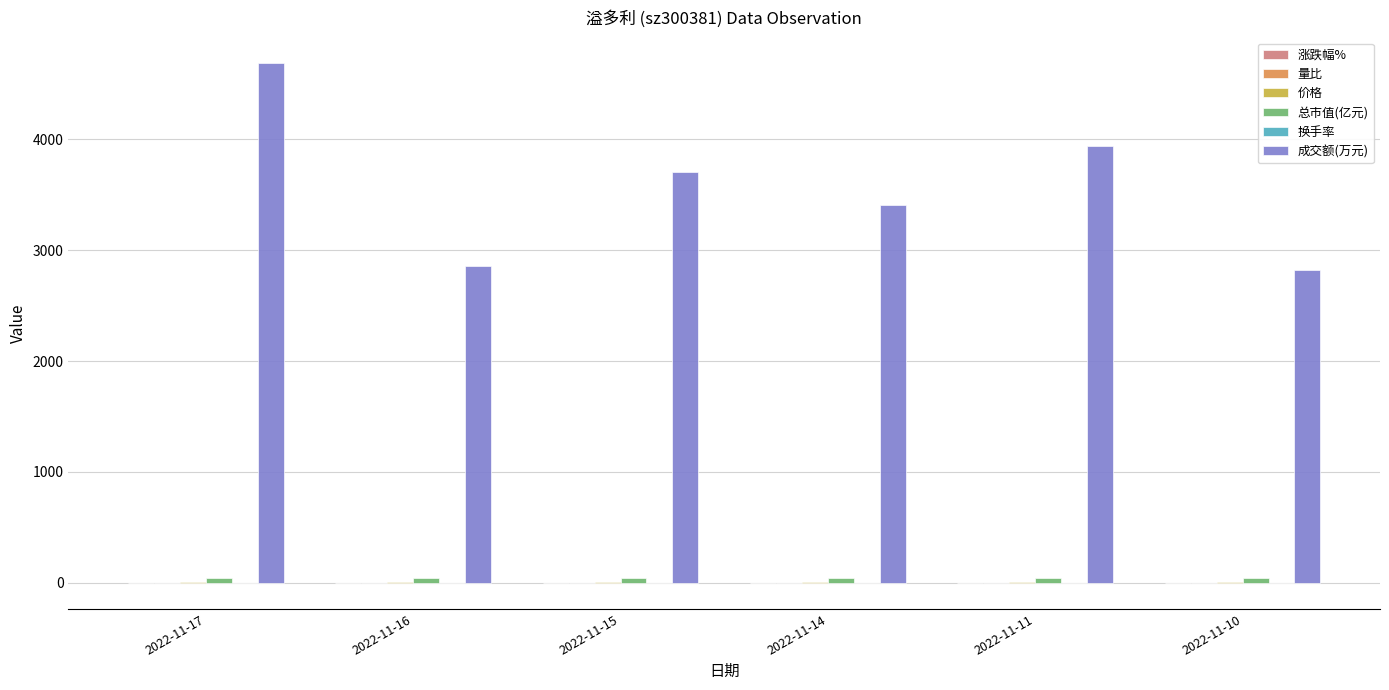

Which category has the highest value across all series?

2022-11-17